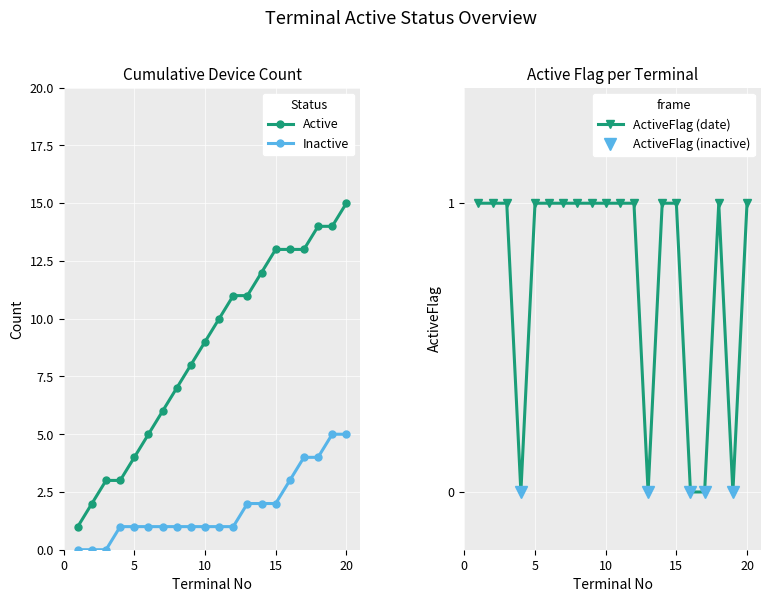

What is the highest value of the Active series?

15